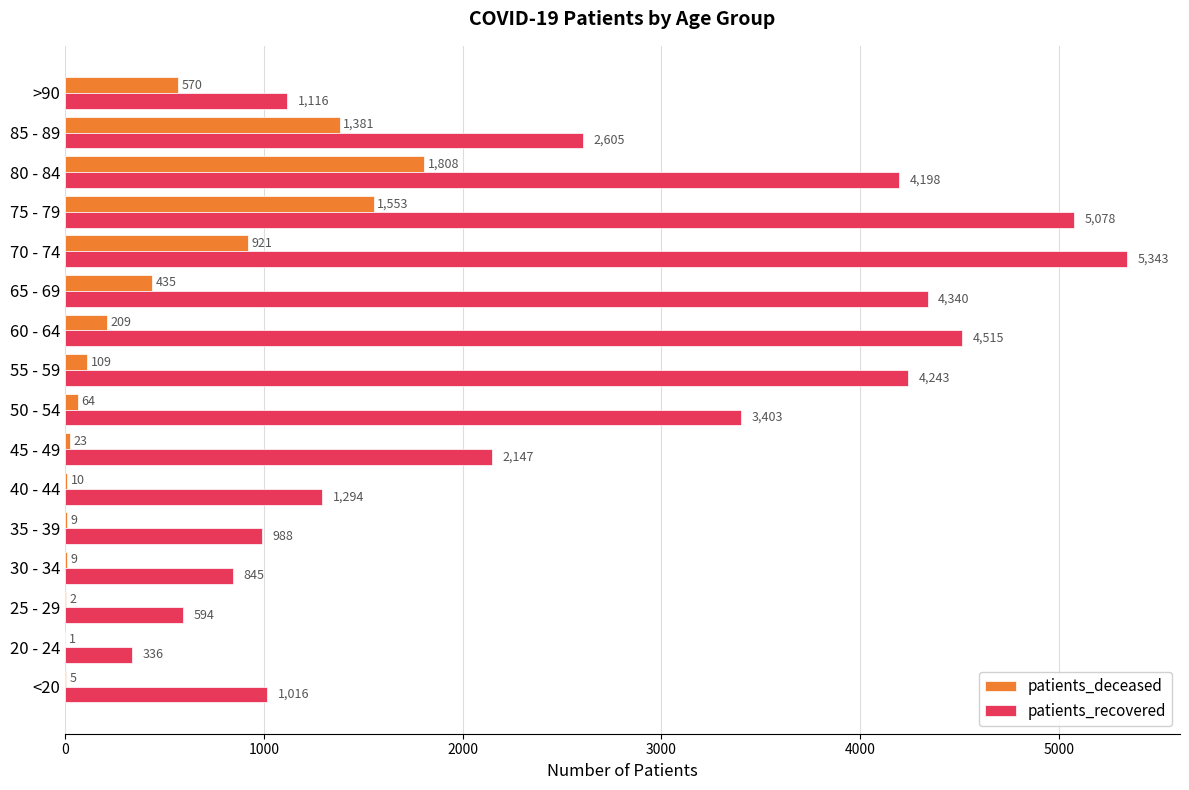

What are all the series names shown in the legend?

patients_deceased, patients_recovered